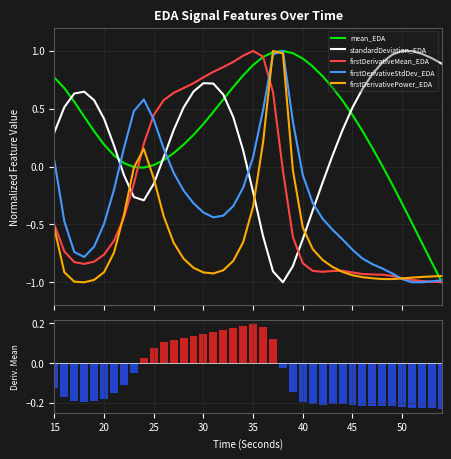

What is the difference between the maximum and minimum values in the firstDerivativeStdDev_EDA series?

2.0